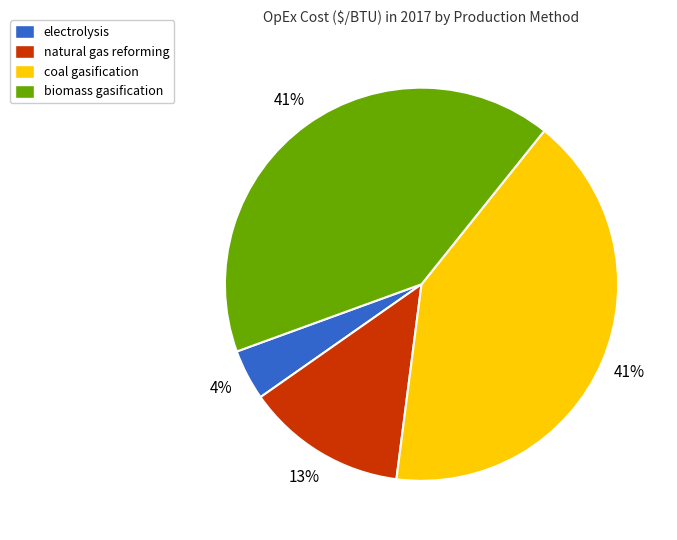

To the nearest percent, what is the difference between the largest and smallest slice percentages?

37%